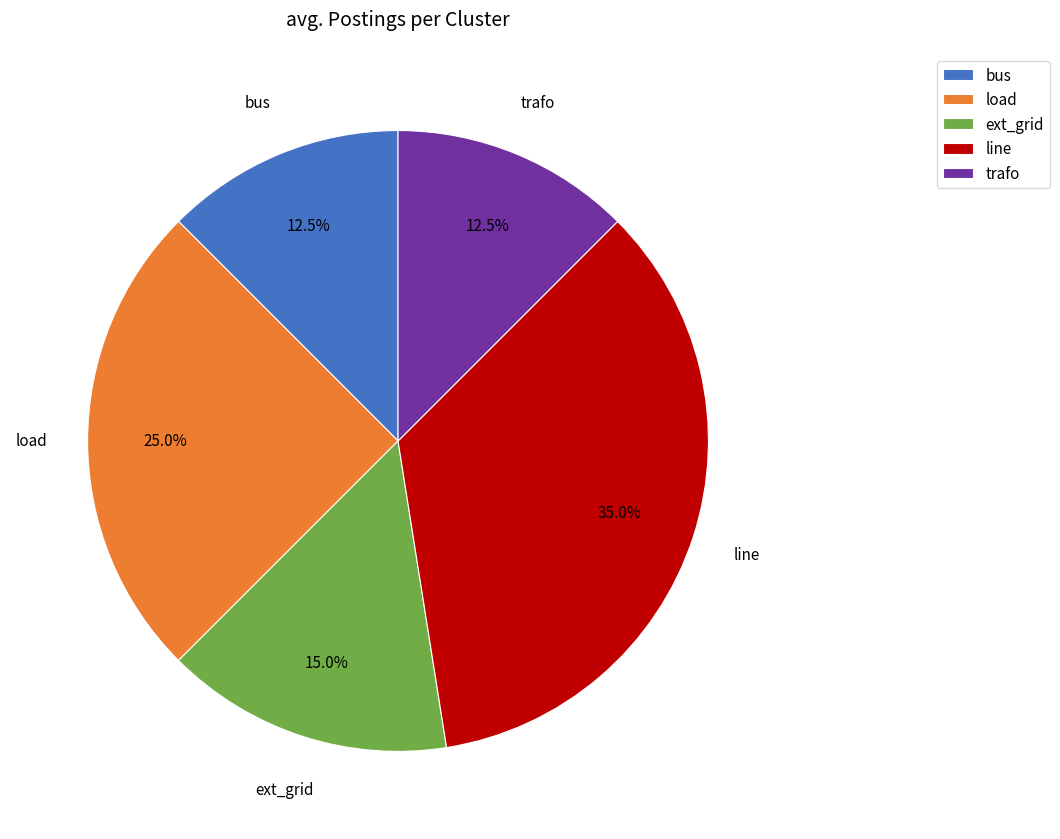

Count the number of slices in the pie.

5